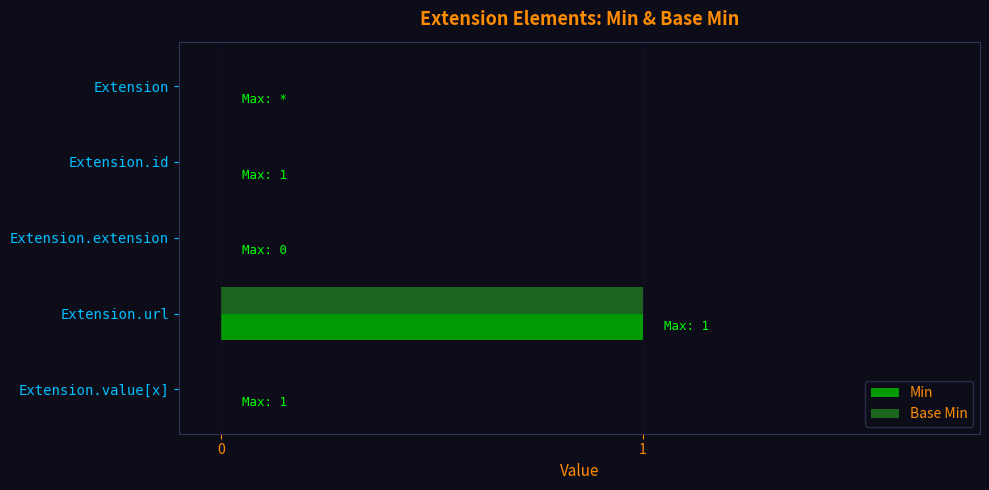

At which category does the chart reach its peak across all series?

Extension.url